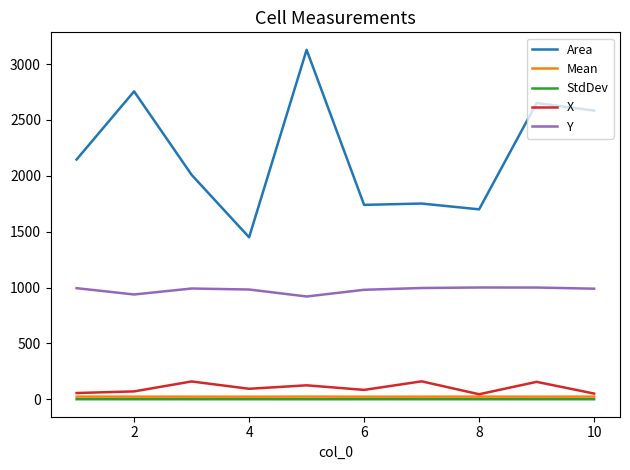

Which series has the largest range (max minus min)?

Area